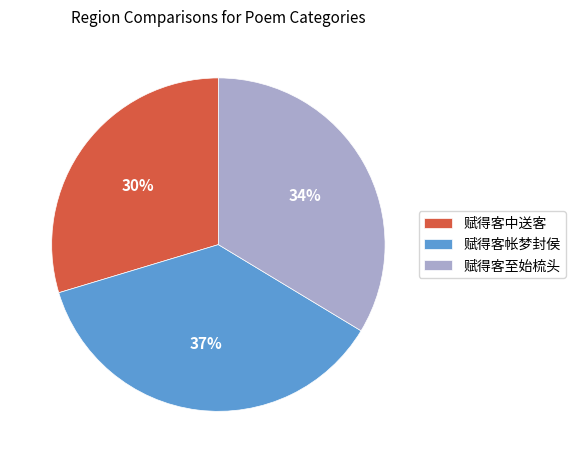

To the nearest percent, what is the combined percentage of 赋得客中送客 and 赋得客至始梳头?

63%